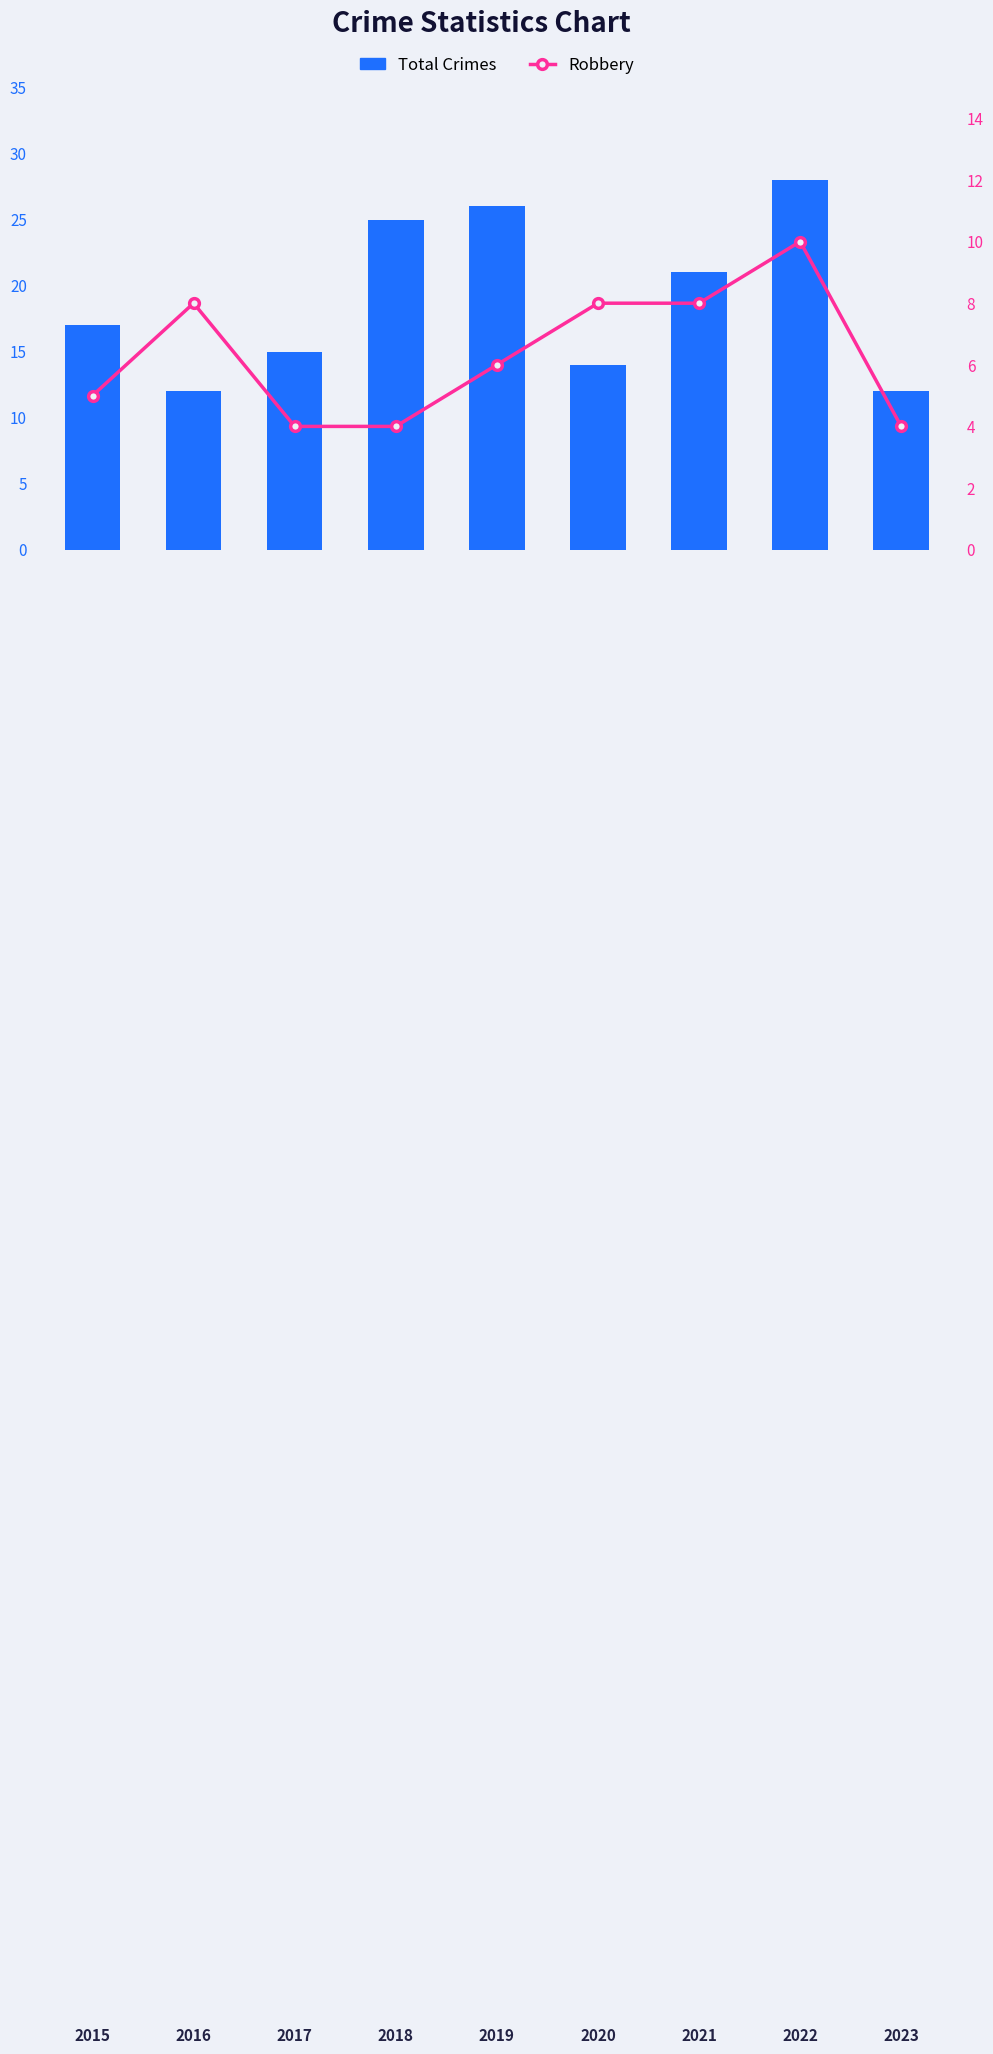

Reading left to right, extract all data points from this chart.

Total Crimes: 17	12	15	25	26	14	21	28	12
Robbery: 5	8	4	4	6	8	8	10	4